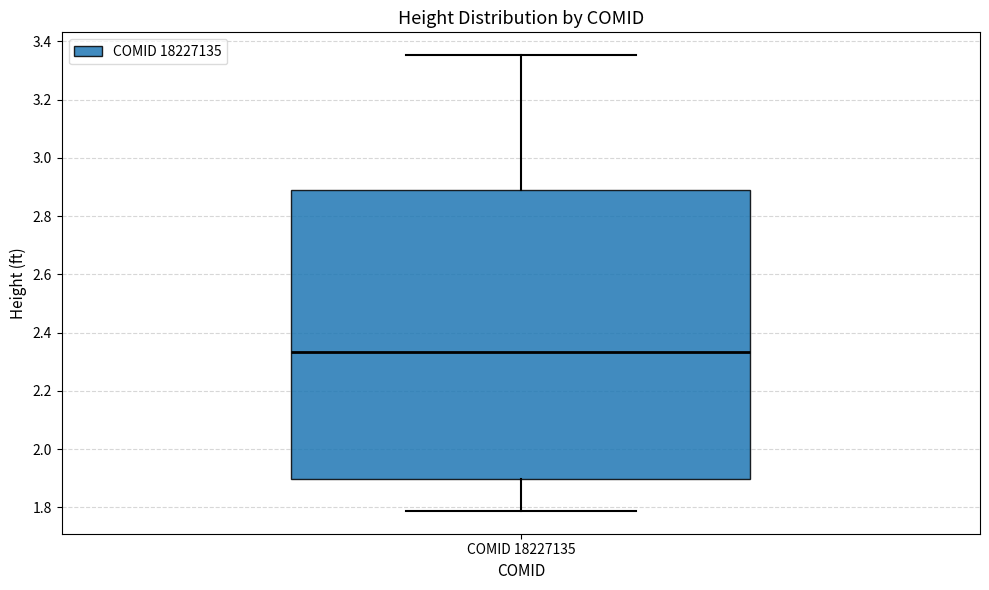

Transcribe this box plot: give where the median line is, the range the box spans, and where the two whiskers end, as read against the y-axis. The values are not printed on the chart, so give them approximately, as read against the axis.

median 2.34, box 1.90 to 2.88, whiskers 1.78 to 3.36